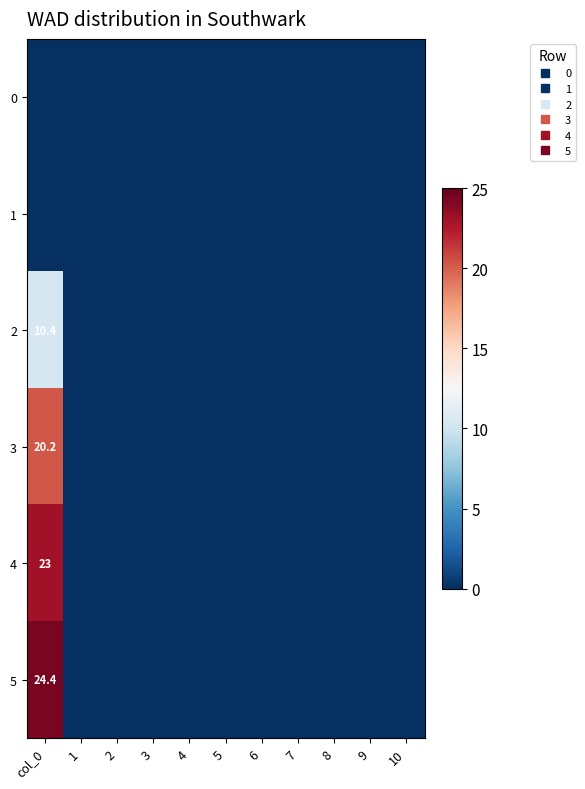

What is the difference between the maximum and minimum values in the 2 series?

10.4